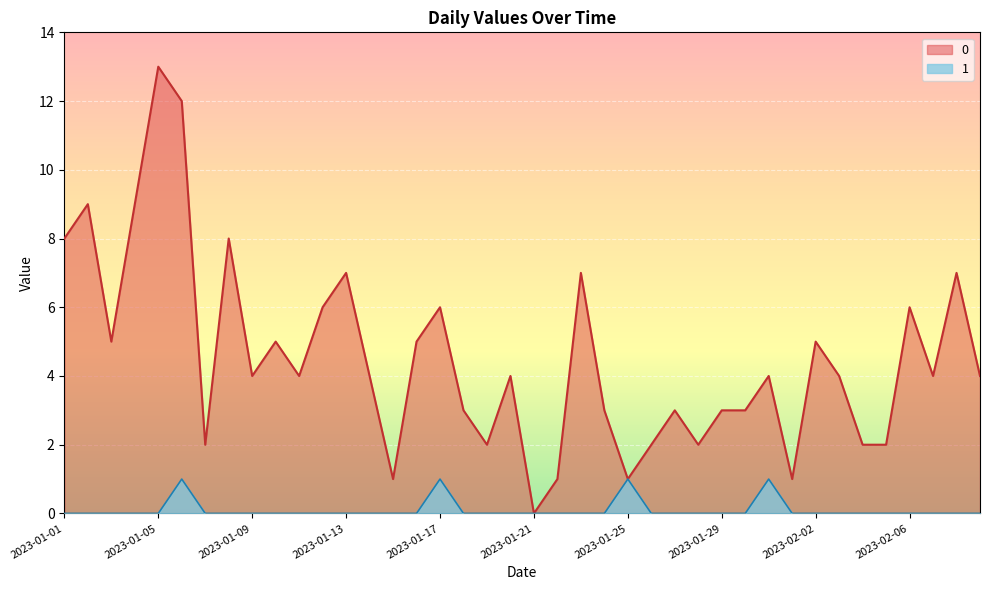

Rank the series by their maximum value, from lowest to highest.

1, 0